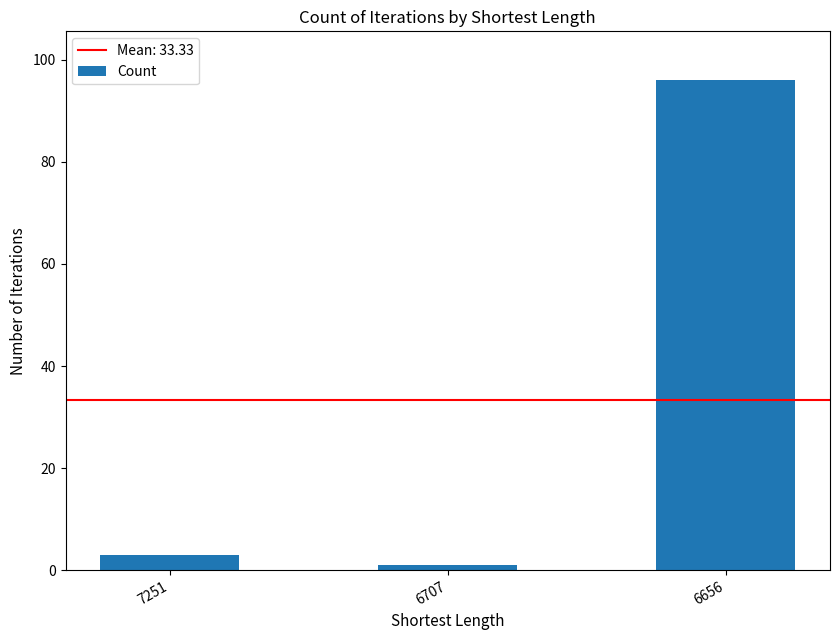

Rank the categories by value from lowest to highest.

6707, 7251, 6656